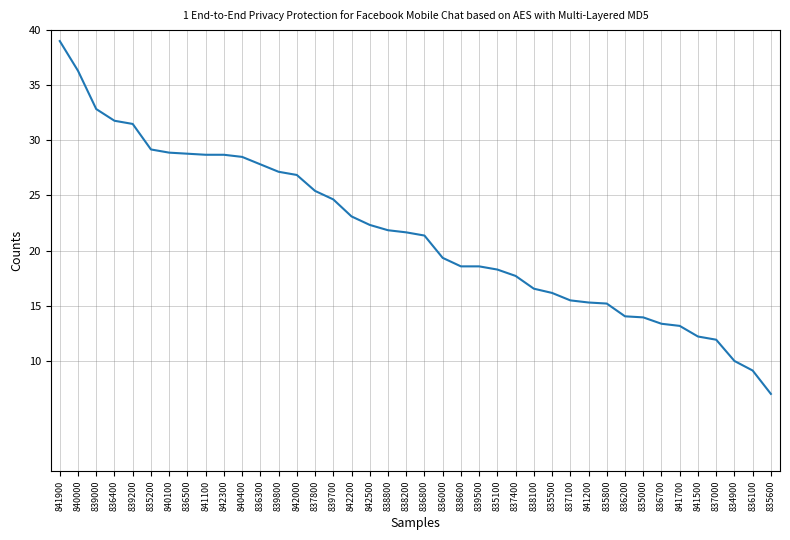

The chart shows a value of 39.0 at 841900. True or false?

True